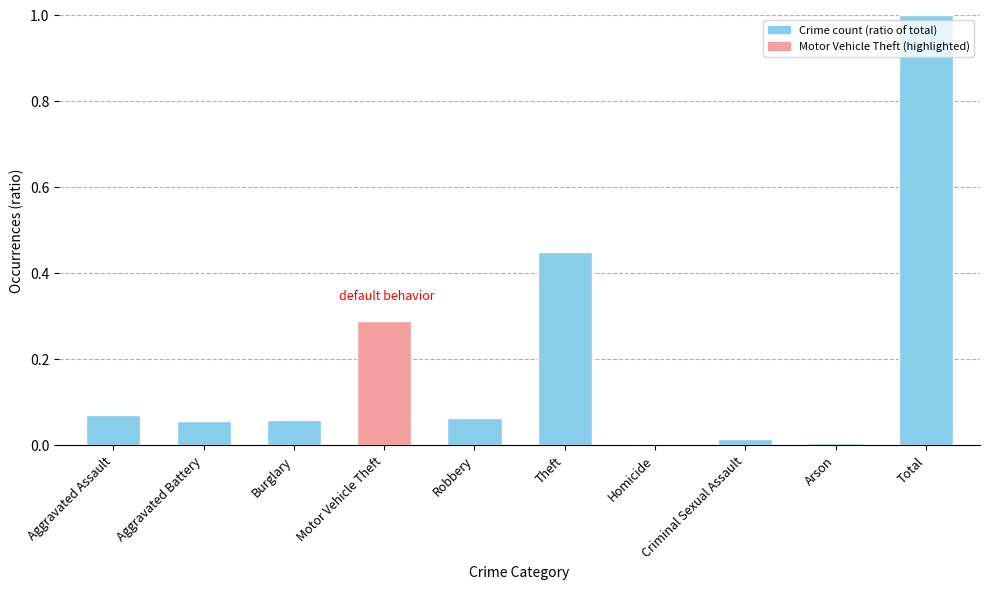

Which has a higher value, Homicide or Total?

Total